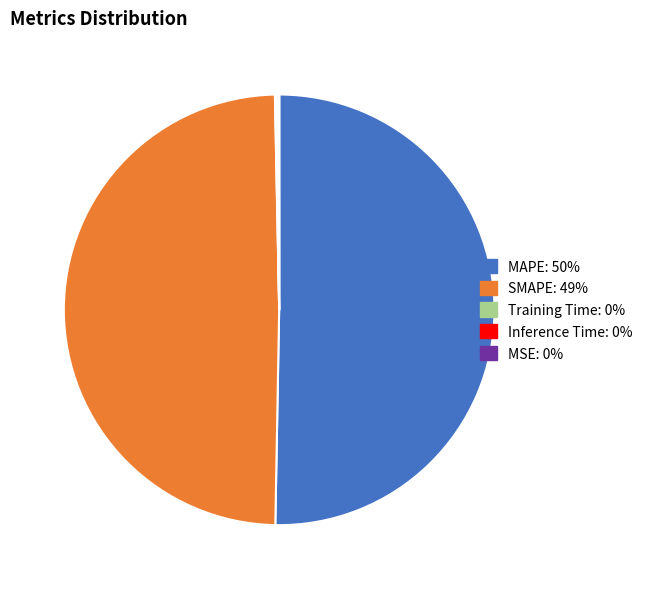

Do MAPE and SMAPE together represent more than half of the pie?

Yes